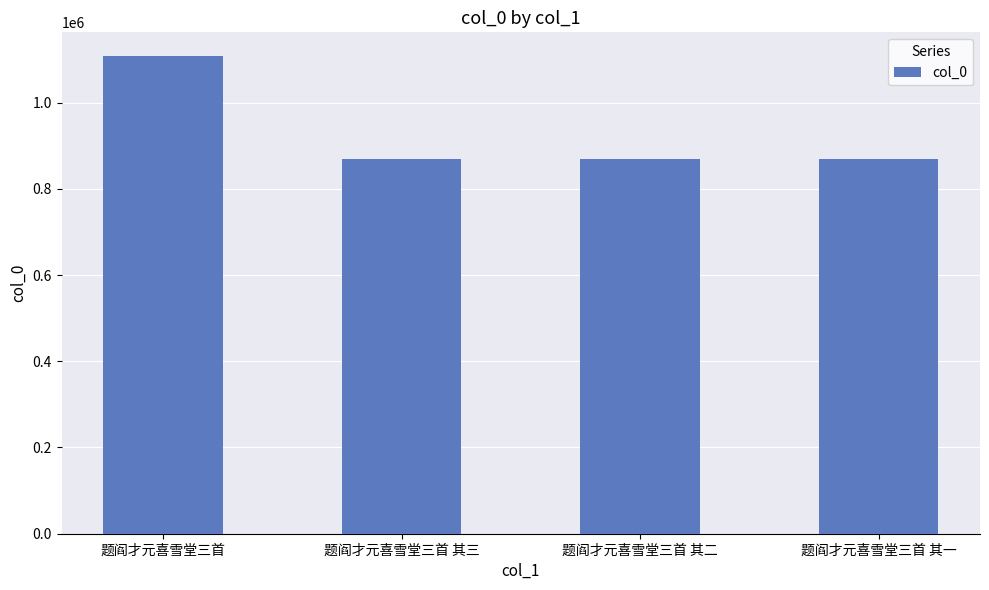

True or false: the data shows 1375273 at 题阎才元喜雪堂三首 其三.

False